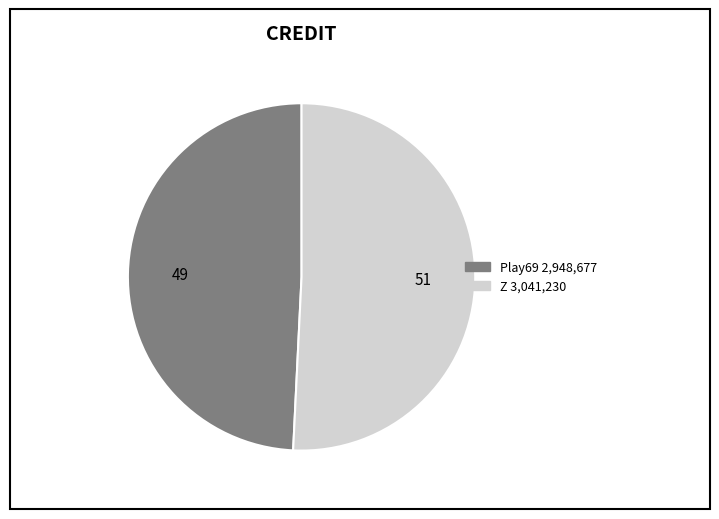

How many slices are in this pie chart?

2